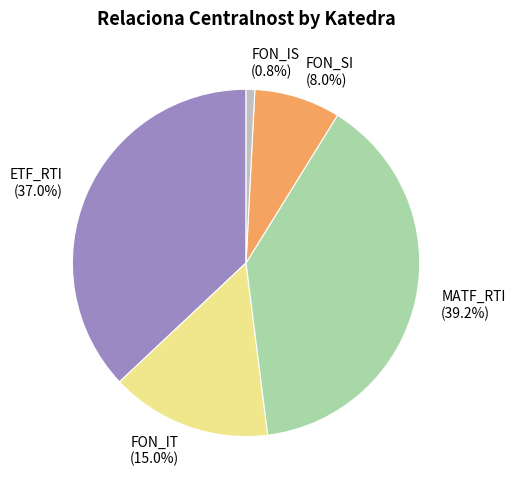

Is there a majority slice in this chart?

No